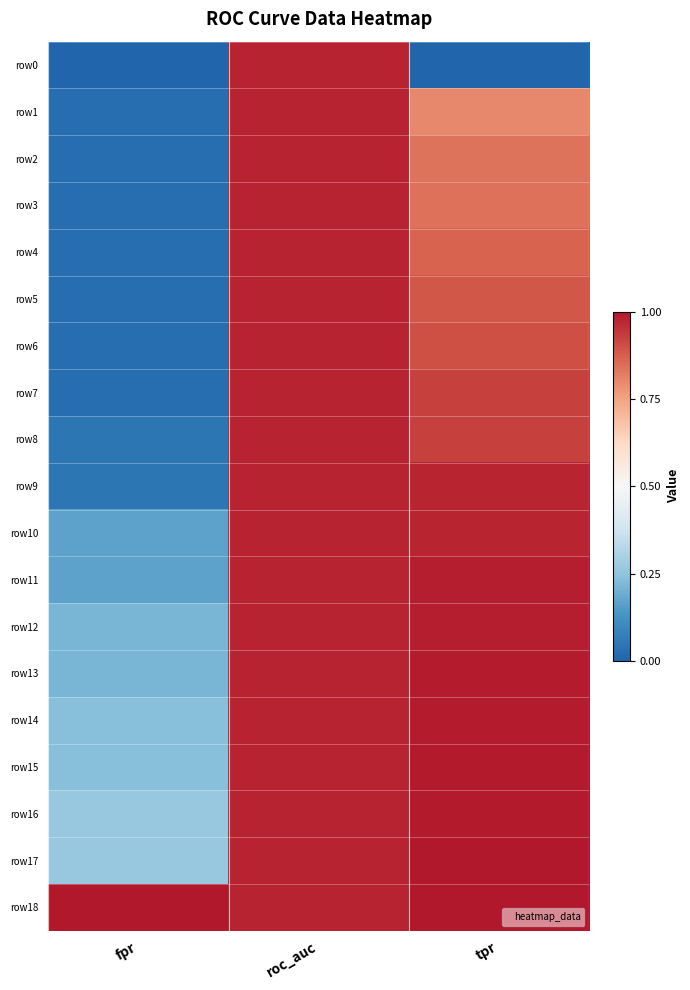

What is the greatest value displayed?

1.0